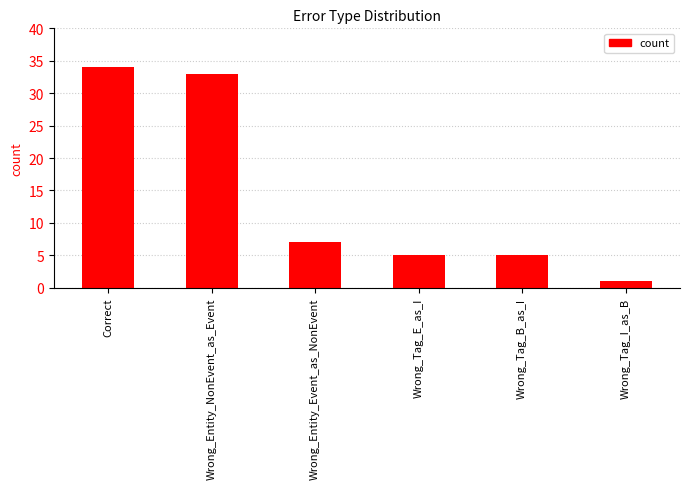

Which label corresponds to the smallest value in the chart?

Wrong_Tag_I_as_B